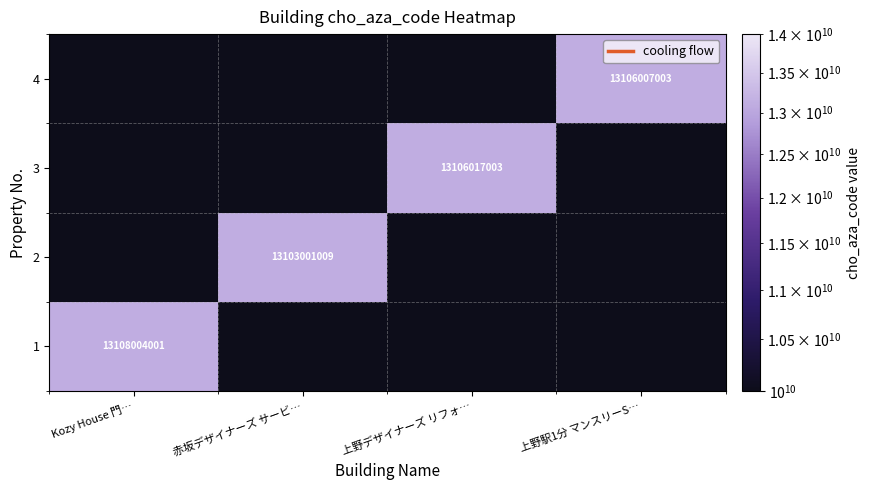

The value of 1 at Kozy House 門… is 7021458940.4. True or false?

False